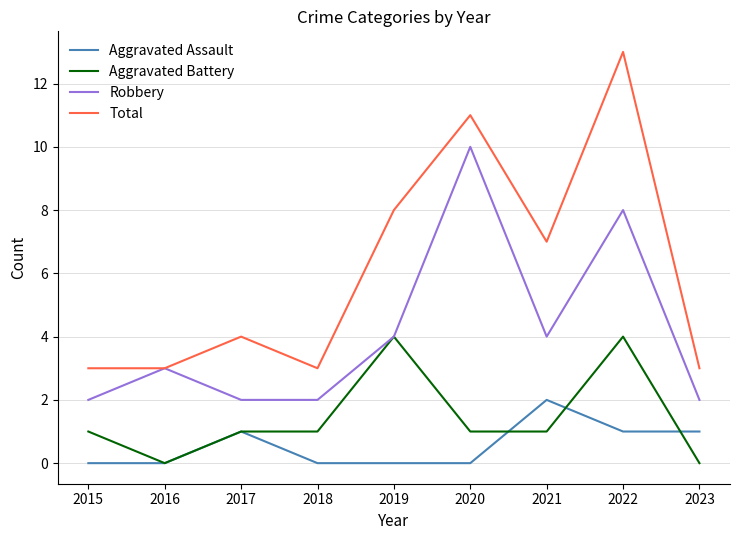

At which category does Aggravated Battery reach its first local valley?

2016